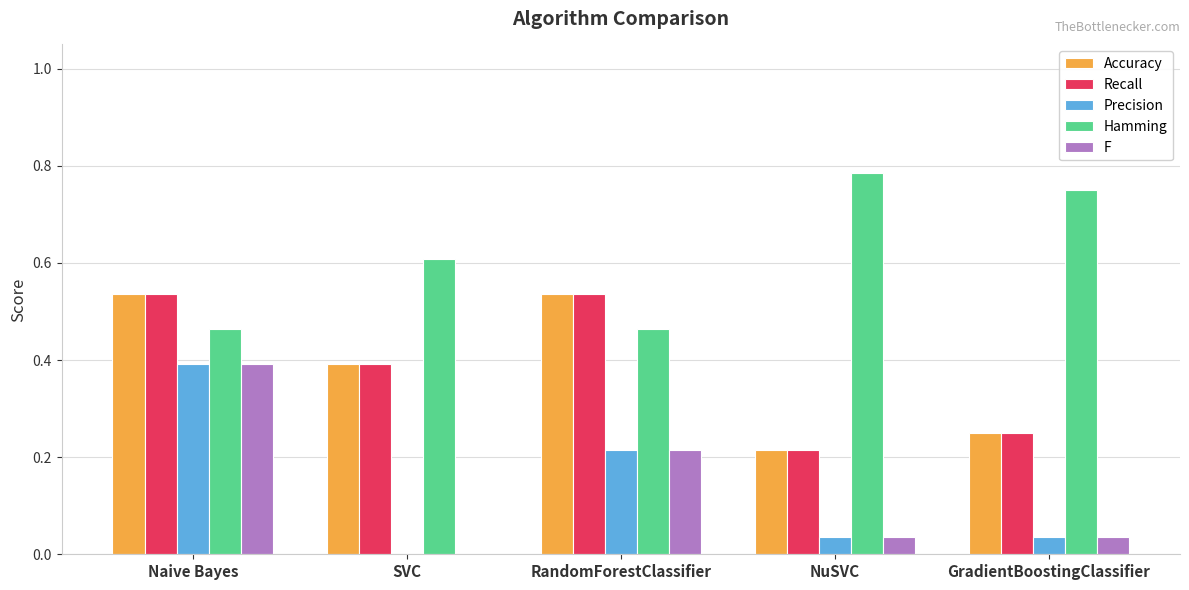

What are all the series names shown in the legend?

Accuracy, Recall, Precision, Hamming, F